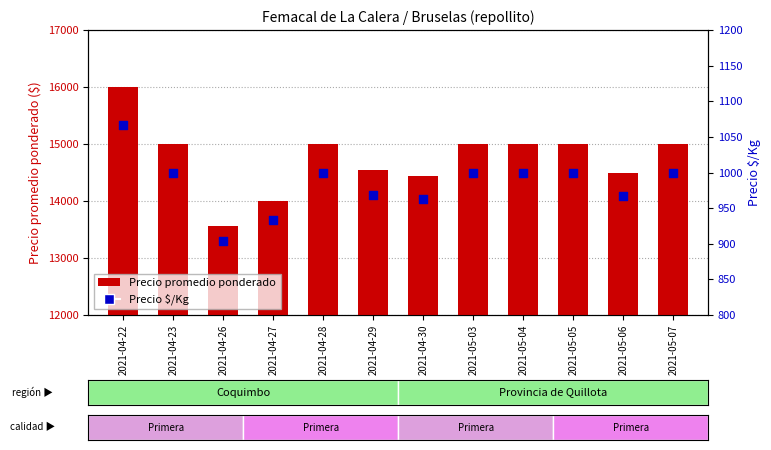

What is the total value across all series at 2021-04-23?

16000